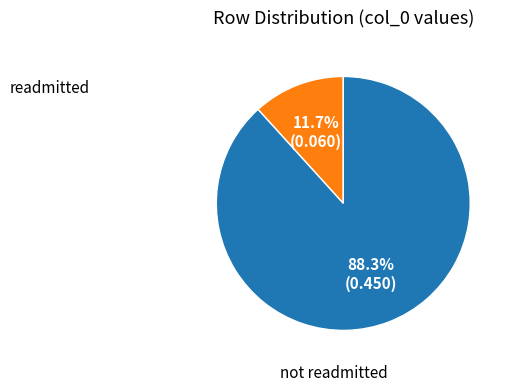

Approximately how many times larger is the value at not readmitted compared to readmitted?

7.5